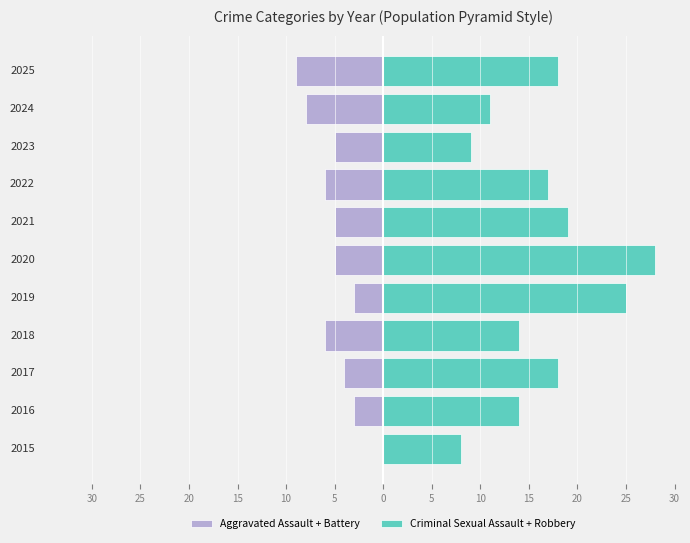

Between 2018 and 2022, which series saw the biggest shift?

Criminal Sexual Assault + Robbery